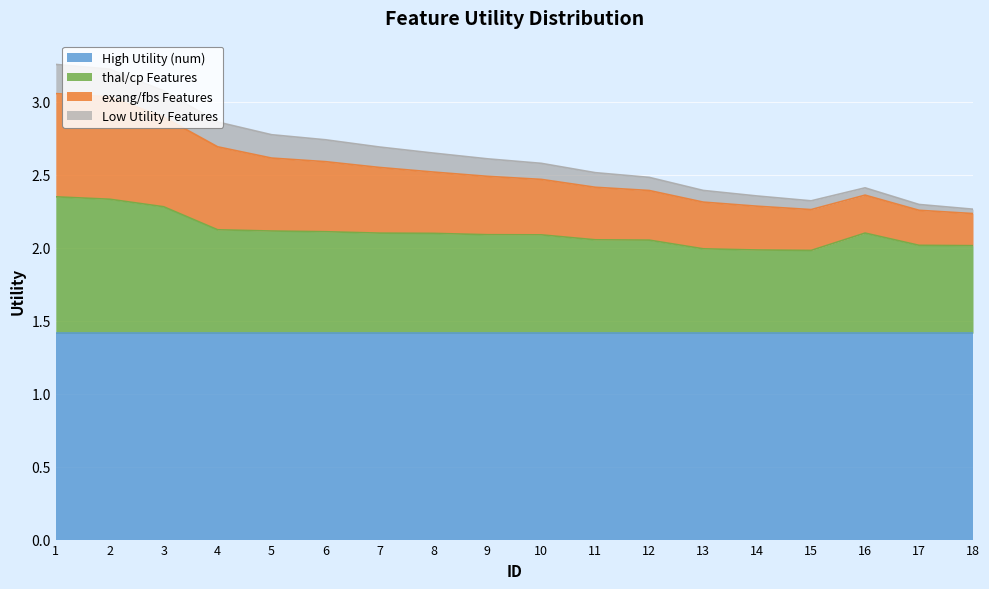

At how many categories does at least one series exceed 3?

3